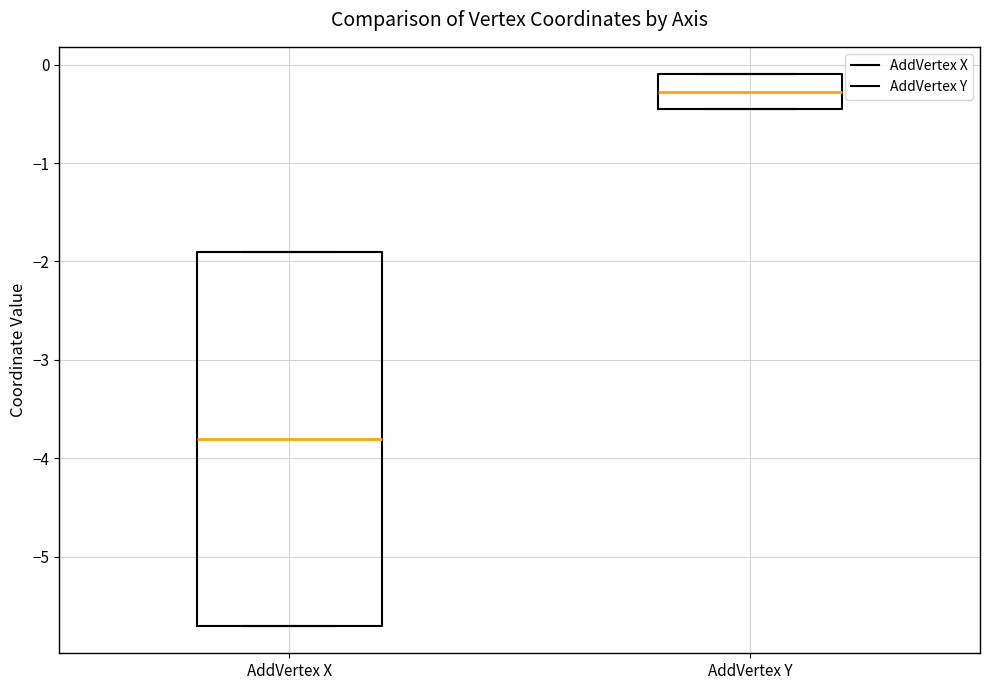

Reading left to right, read every box against the y-axis: the position of its median line, the range the box covers, and the ends of its whiskers. The values are not printed on the chart, so give them approximately, as read against the axis.

AddVertex X: median -3.8, box -5.7 to -1.9, whiskers -5.7 to -1.9
AddVertex Y: median -0.3, box -0.4 to -0.1, whiskers -0.4 to -0.1